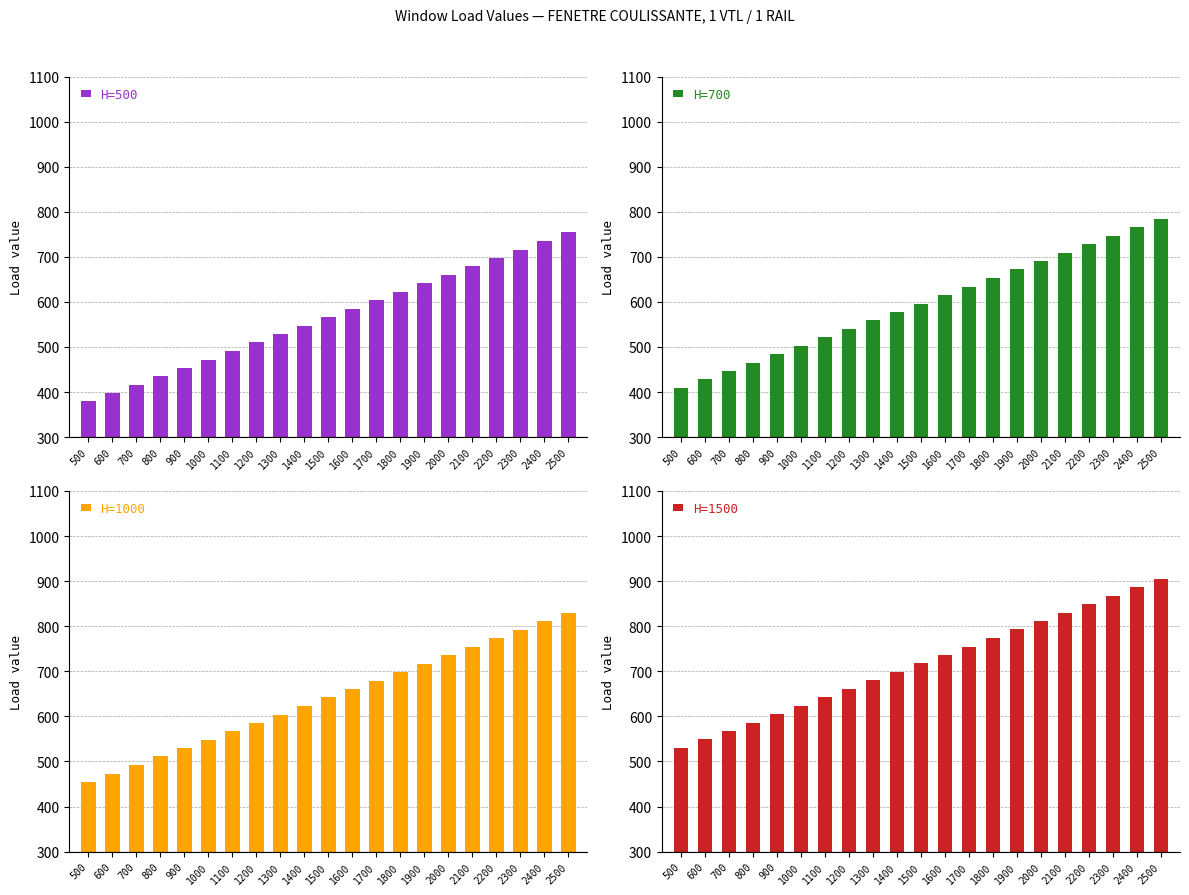

What is the average value of the H=1000 series?

642